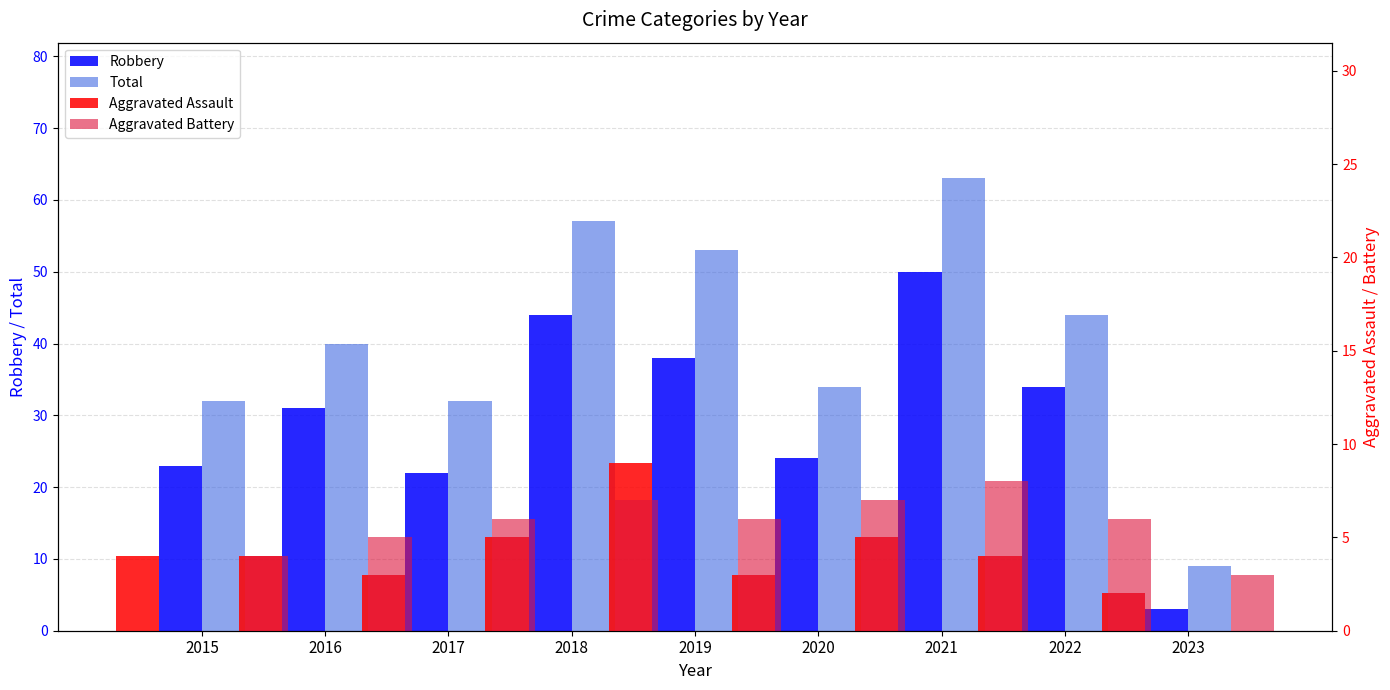

What is the lowest value of the Aggravated Assault series?

2